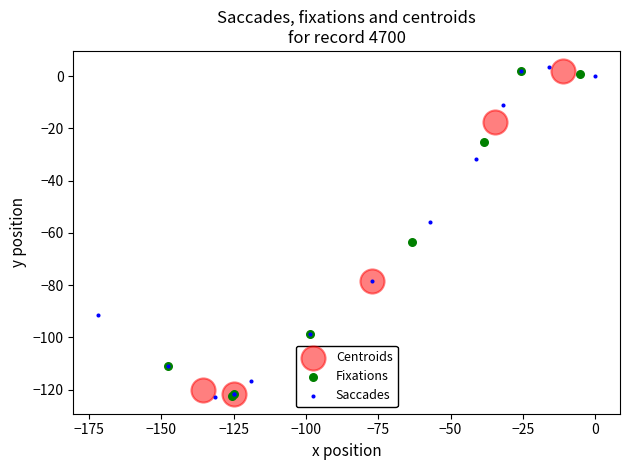

What are all the series names shown in the legend?

Centroids, Fixations, Saccades